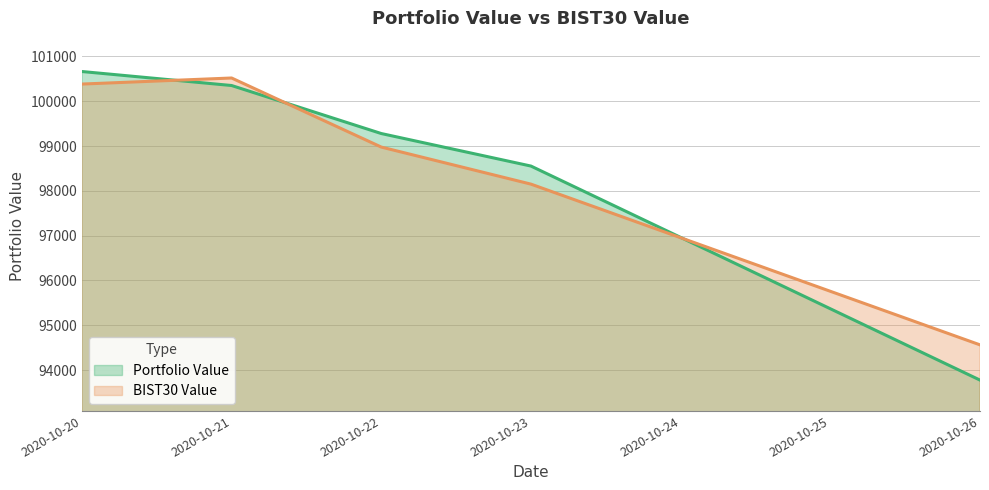

What is the difference between the second highest and minimum values in the BIST30 Value series?

5819.6